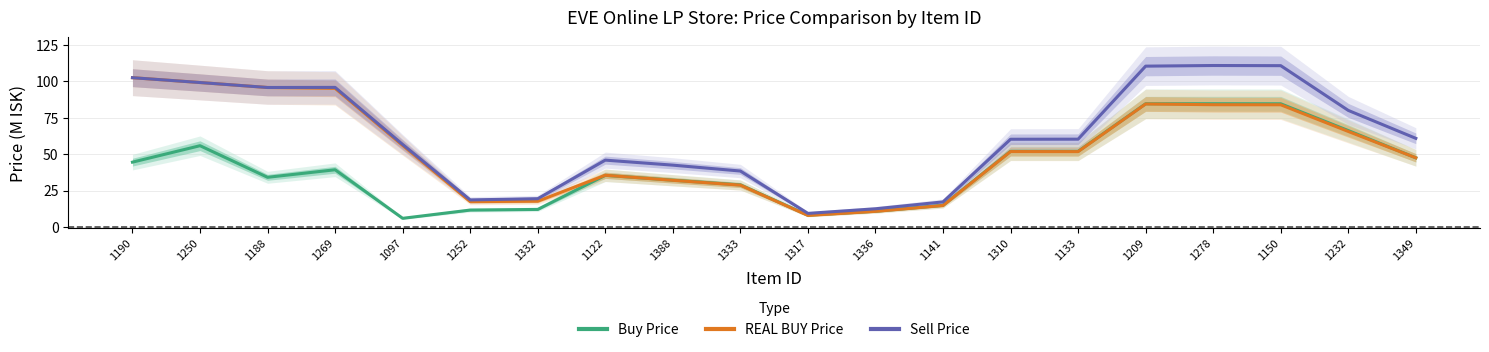

Reading left to right, extract all data points from this chart.

Buy Price: 44.4	55.7	34.1	39.2	5.9	11.6	12.0	35.4	32.1	28.9	8.1	10.8	14.9	51.9	51.8	84.5	84.5	84.5	66.1	47.4
REAL BUY Price: 102.4	99.0	95.6	95.0	55.9	17.4	17.6	35.5	32.0	28.7	7.9	10.7	14.7	51.7	51.7	84.3	83.8	83.8	65.5	47.4
Sell Price: 102.4	99.0	95.6	95.7	56.6	18.6	19.4	45.8	42.4	38.4	9.3	12.5	17.2	60.1	60.2	110.3	110.7	110.6	79.9	60.8